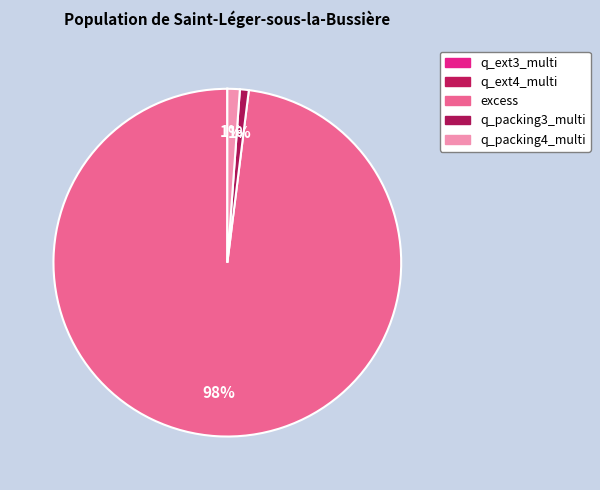

How many slices are in this pie chart?

5